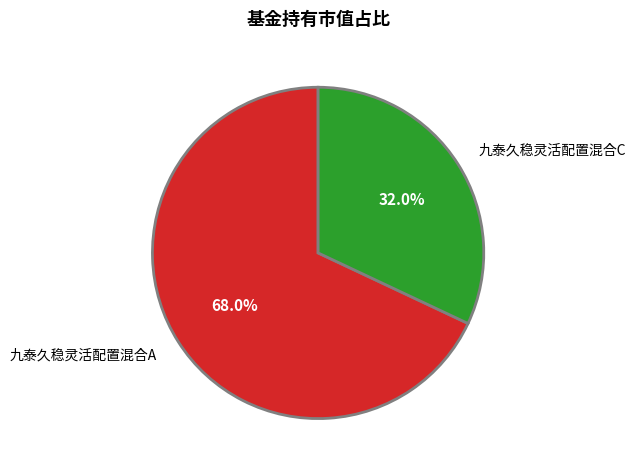

Combined, do 九泰久稳灵活配置混合A and 九泰久稳灵活配置混合C account for over 50%?

Yes